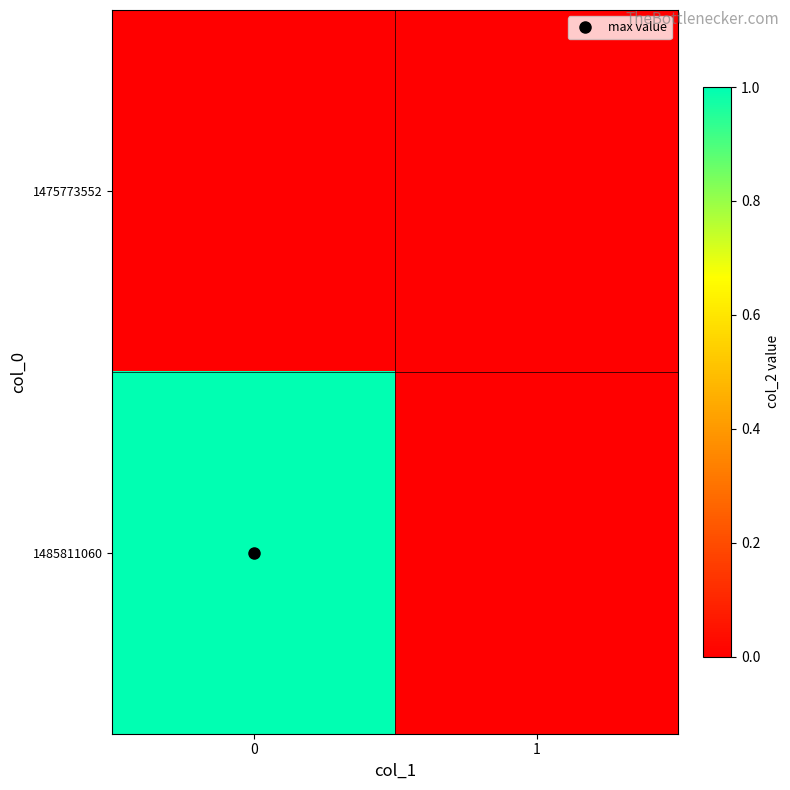

Reading left to right, transcribe all the data shown in this chart.

1475773552: 0=0	1=0
1485811060: 0=1	1=0